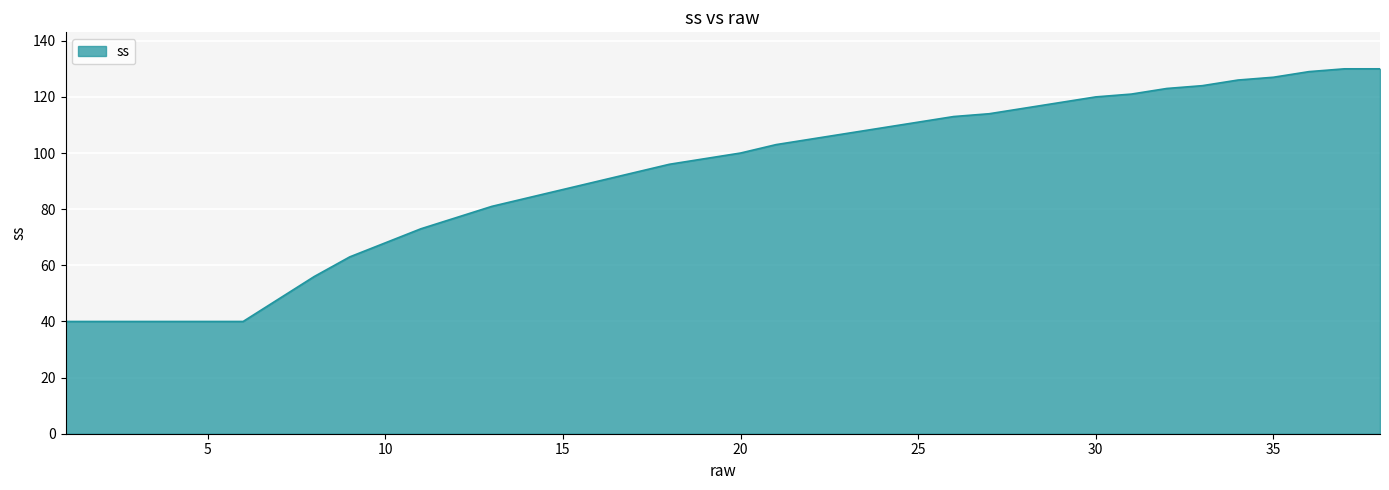

Reading right to left, list all the values displayed in this chart.

130	130	129	127	126	124	123	121	120	118	116	114	113	111	109	107	105	103	100	98	96	93	90	87	84	81	77	73	68	63	56	48	40	40	40	40	40	40